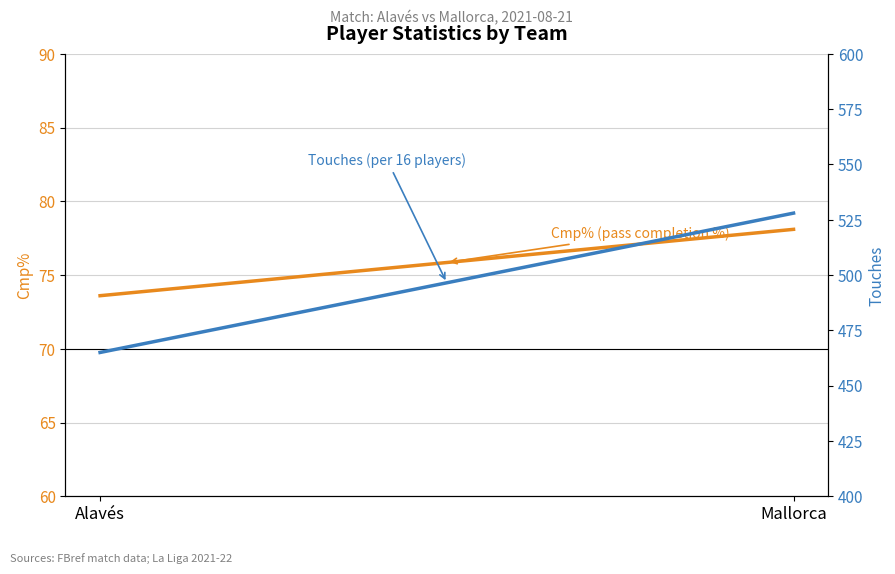

What are all the series names shown in the legend?

Cmp% (pass completion %), Touches (per 16 players)